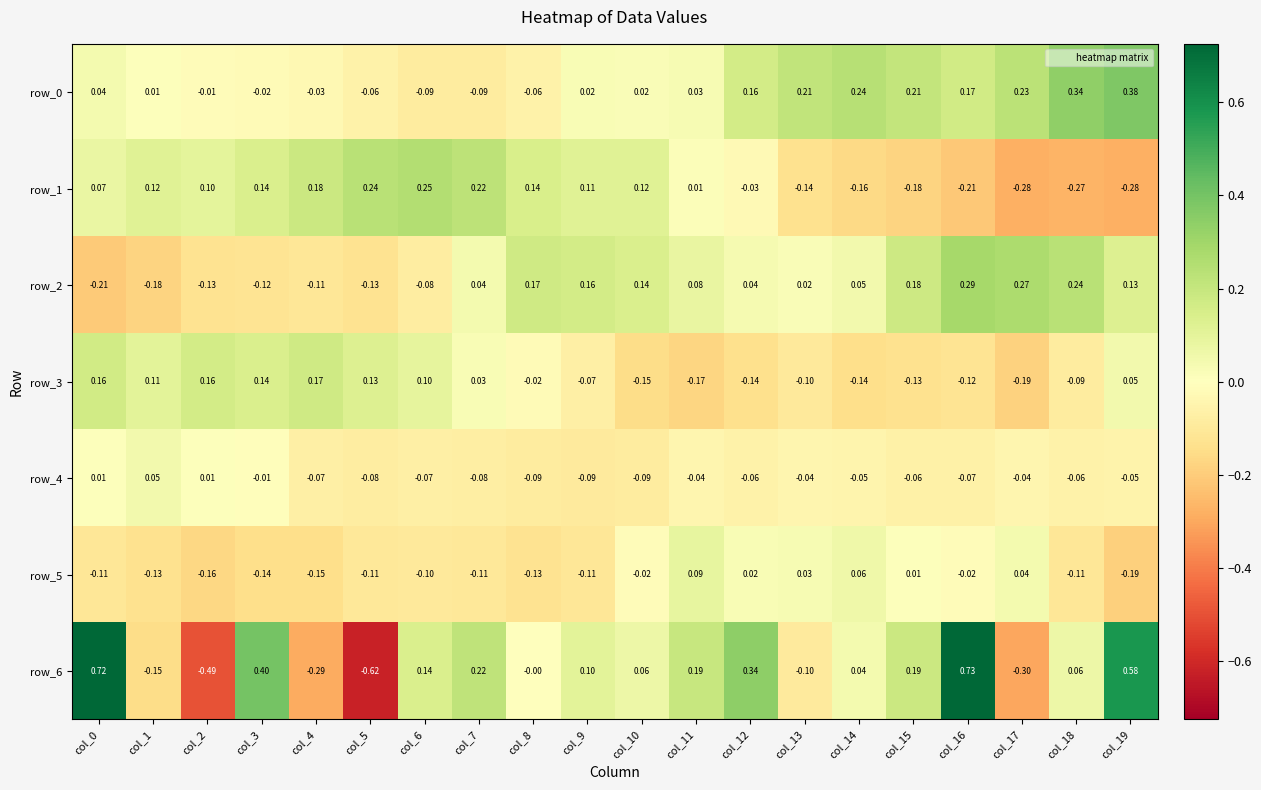

Reading left to right, list all the values displayed in this chart.

row_0: col_0=0.0	col_1=0.0	col_2=-0.0	col_3=-0.0	col_4=-0.0	col_5=-0.1	col_6=-0.1	col_7=-0.1	col_8=-0.1	col_9=0.0	col_10=0.0	col_11=0.0	col_12=0.2	col_13=0.2	col_14=0.2	col_15=0.2	col_16=0.2	col_17=0.2	col_18=0.3	col_19=0.4
row_1: col_0=0.1	col_1=0.1	col_2=0.1	col_3=0.1	col_4=0.2	col_5=0.2	col_6=0.2	col_7=0.2	col_8=0.1	col_9=0.1	col_10=0.1	col_11=0.0	col_12=-0.0	col_13=-0.1	col_14=-0.2	col_15=-0.2	col_16=-0.2	col_17=-0.3	col_18=-0.3	col_19=-0.3
row_2: col_0=-0.2	col_1=-0.2	col_2=-0.1	col_3=-0.1	col_4=-0.1	col_5=-0.1	col_6=-0.1	col_7=0.0	col_8=0.2	col_9=0.2	col_10=0.1	col_11=0.1	col_12=0.0	col_13=0.0	col_14=0.0	col_15=0.2	col_16=0.3	col_17=0.3	col_18=0.2	col_19=0.1
row_3: col_0=0.2	col_1=0.1	col_2=0.2	col_3=0.1	col_4=0.2	col_5=0.1	col_6=0.1	col_7=0.0	col_8=-0.0	col_9=-0.1	col_10=-0.1	col_11=-0.2	col_12=-0.1	col_13=-0.1	col_14=-0.1	col_15=-0.1	col_16=-0.1	col_17=-0.2	col_18=-0.1	col_19=0.1
row_4: col_0=0.0	col_1=0.0	col_2=0.0	col_3=-0.0	col_4=-0.1	col_5=-0.1	col_6=-0.1	col_7=-0.1	col_8=-0.1	col_9=-0.1	col_10=-0.1	col_11=-0.0	col_12=-0.1	col_13=-0.0	col_14=-0.0	col_15=-0.1	col_16=-0.1	col_17=-0.0	col_18=-0.1	col_19=-0.1
row_5: col_0=-0.1	col_1=-0.1	col_2=-0.2	col_3=-0.1	col_4=-0.1	col_5=-0.1	col_6=-0.1	col_7=-0.1	col_8=-0.1	col_9=-0.1	col_10=-0.0	col_11=0.1	col_12=0.0	col_13=0.0	col_14=0.1	col_15=0.0	col_16=-0.0	col_17=0.0	col_18=-0.1	col_19=-0.2
row_6: col_0=0.7	col_1=-0.1	col_2=-0.5	col_3=0.4	col_4=-0.3	col_5=-0.6	col_6=0.1	col_7=0.2	col_8=-0.0	col_9=0.1	col_10=0.1	col_11=0.2	col_12=0.3	col_13=-0.1	col_14=0.0	col_15=0.2	col_16=0.7	col_17=-0.3	col_18=0.1	col_19=0.6